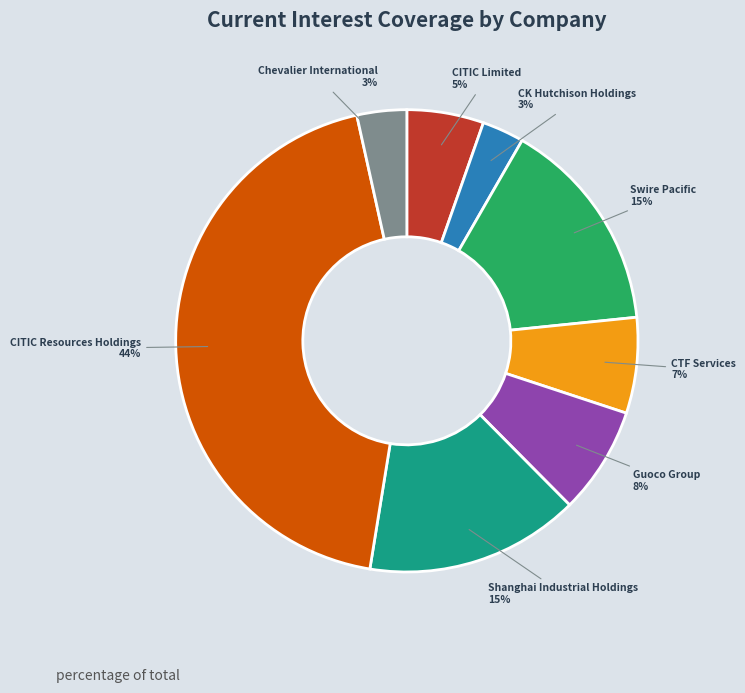

To the nearest percent, what portion does CTF Services represent?

7%